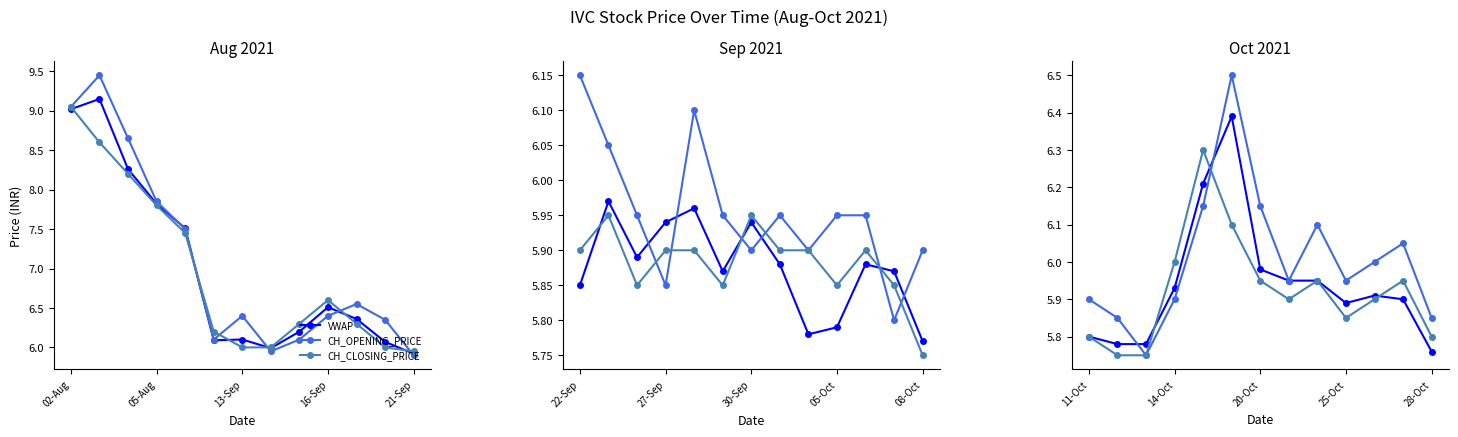

Between 14-Oct and 20-Oct, which is larger?

20-Oct